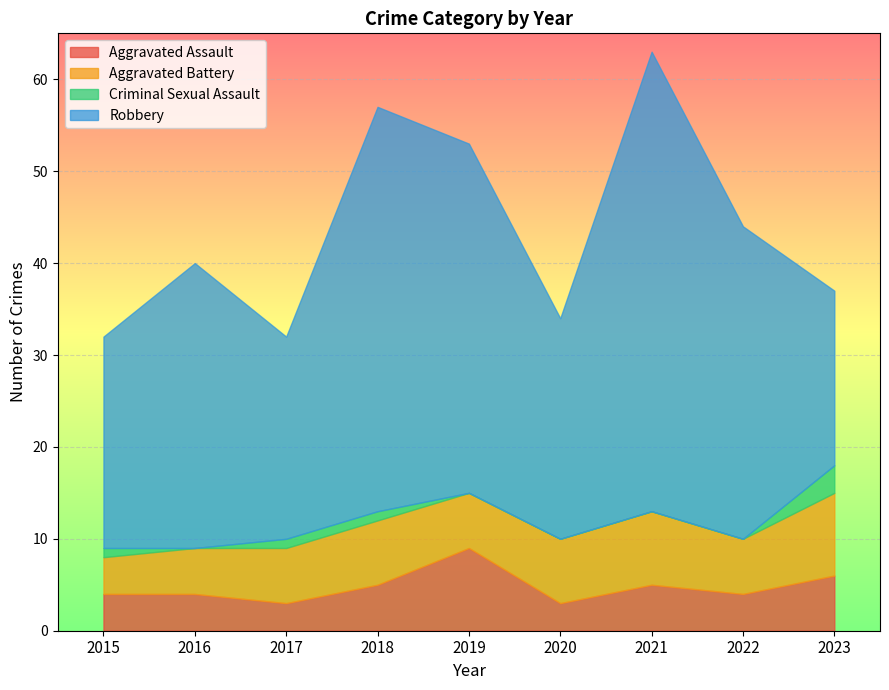

True or false: Criminal Sexual Assault has more than 0 interior local peaks.

False